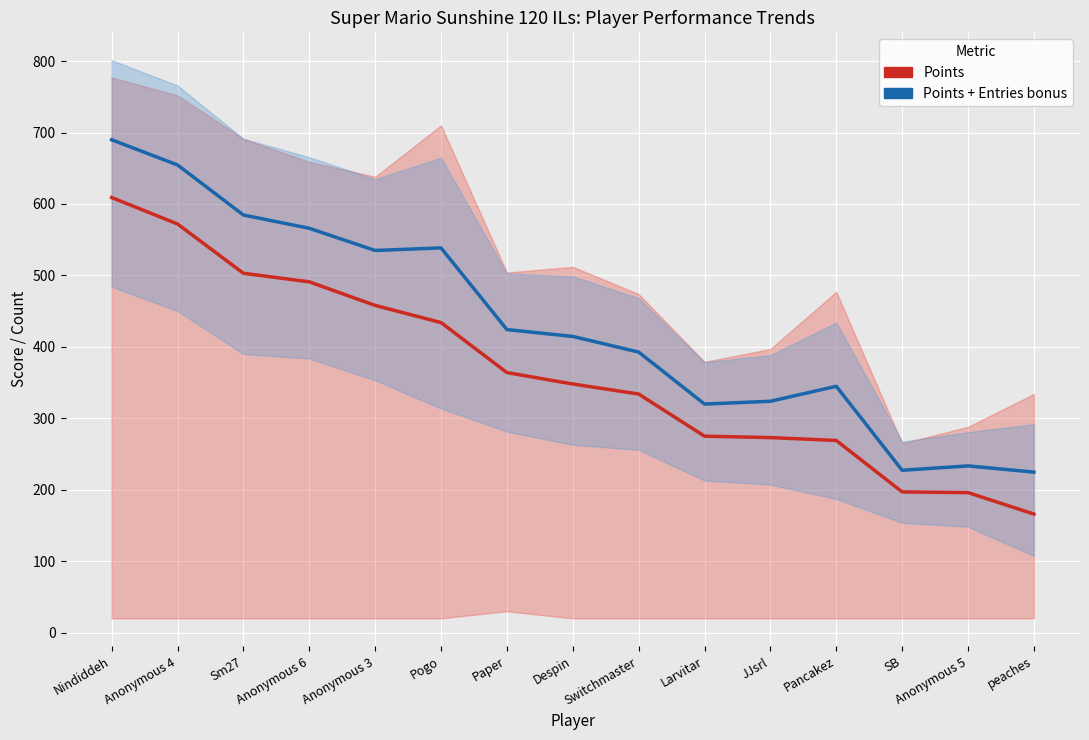

How many distinct data groups are displayed?

2